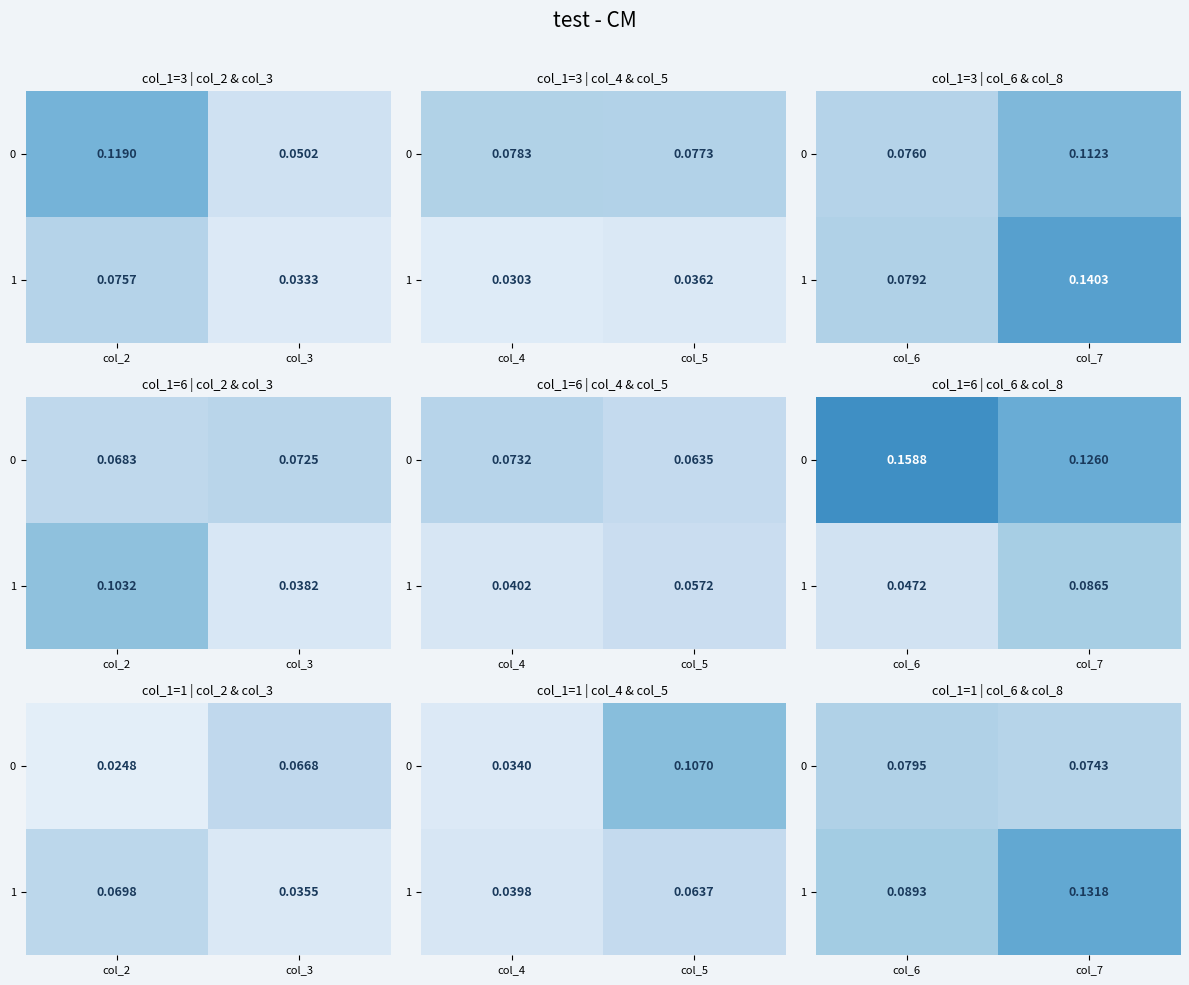

At which label is 1 closest to 0?

col_6